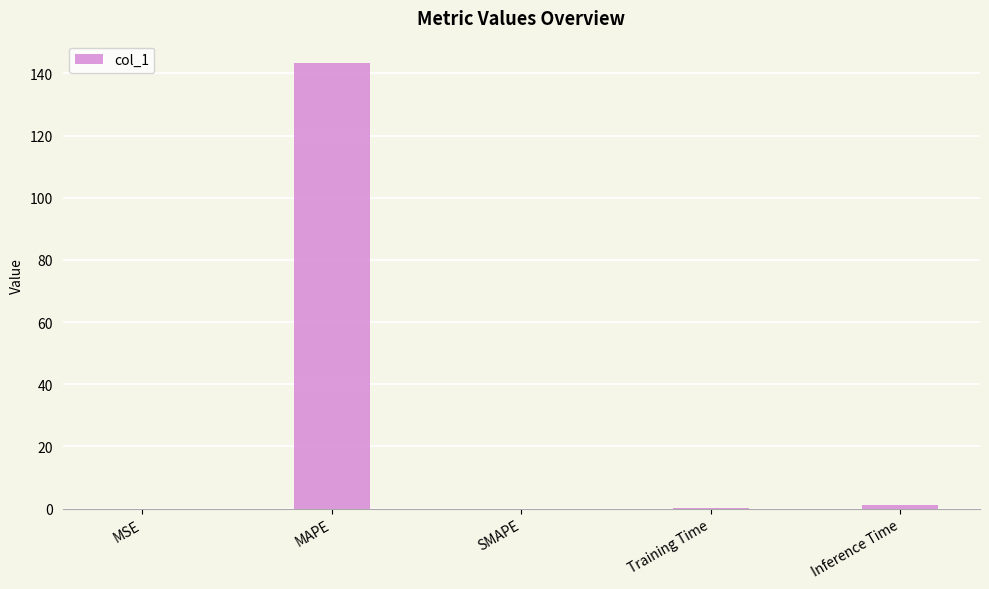

What is the sum of all values?

144.7